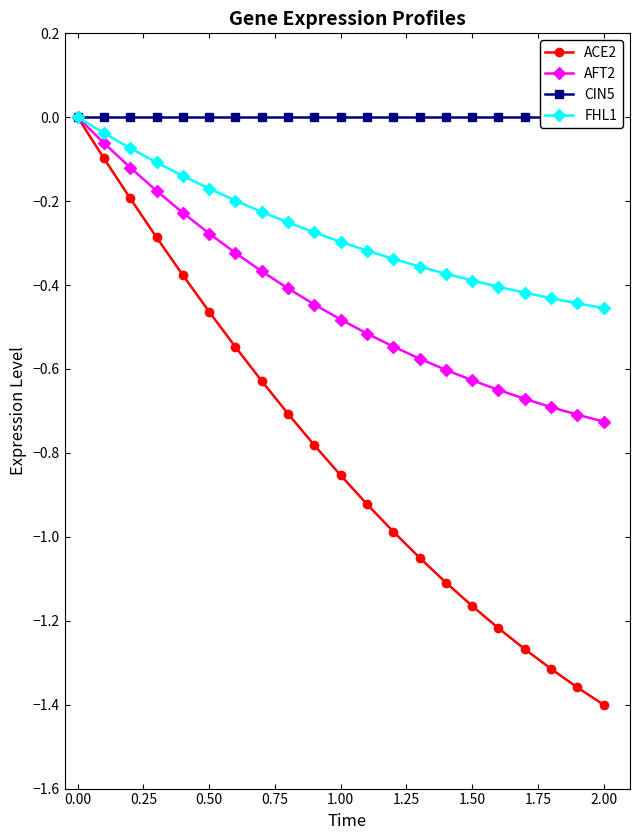

What is the lowest value of the FHL1 series?

-0.5